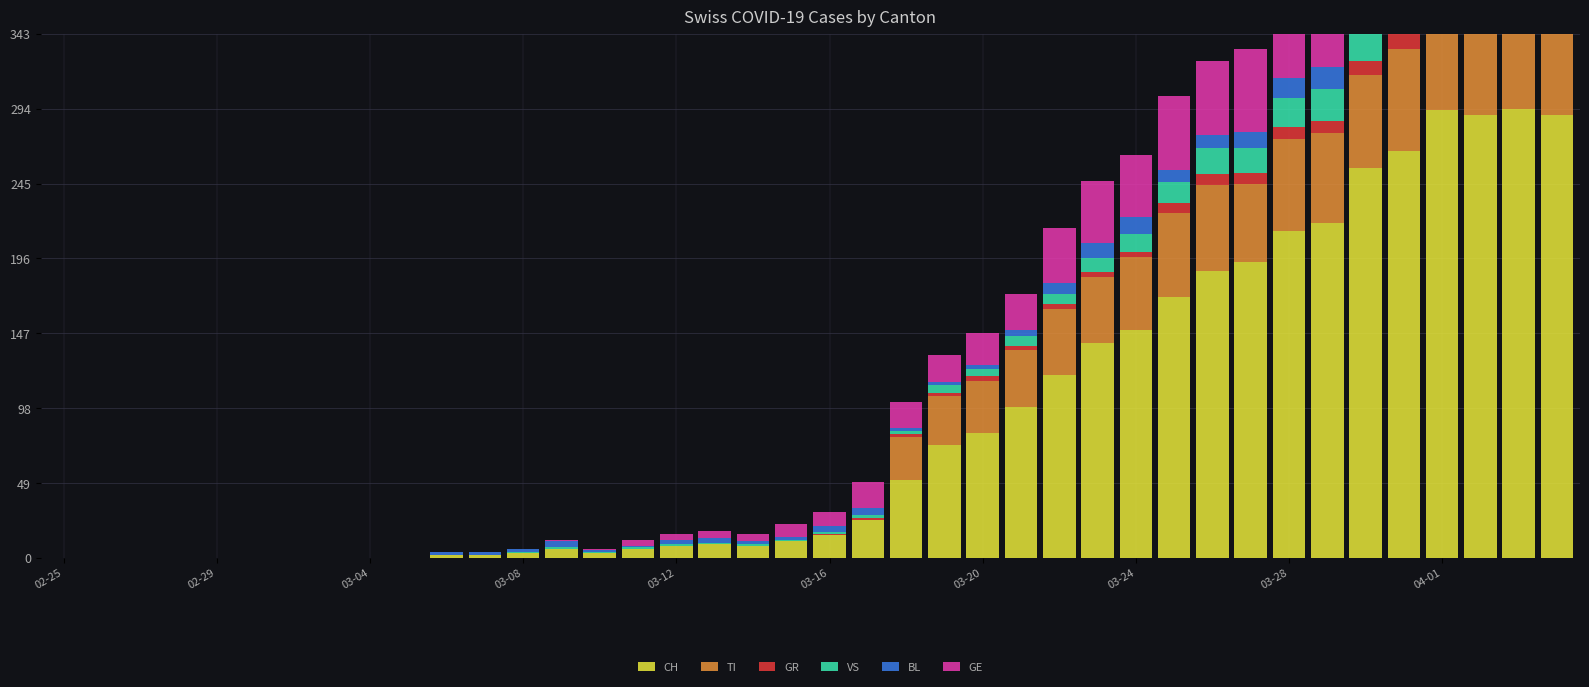

How many distinct data groups are displayed?

6